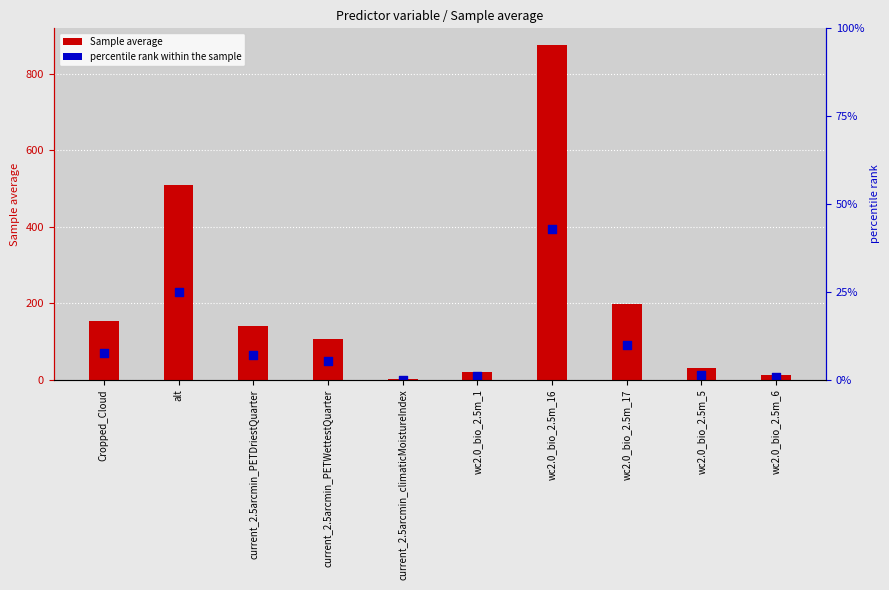

Is the value of percentile rank within the sample at wc2.0_bio_2.5m_16 greater than the value of Sample average at current_2.5arcmin_climaticMoistureIndex?

Yes